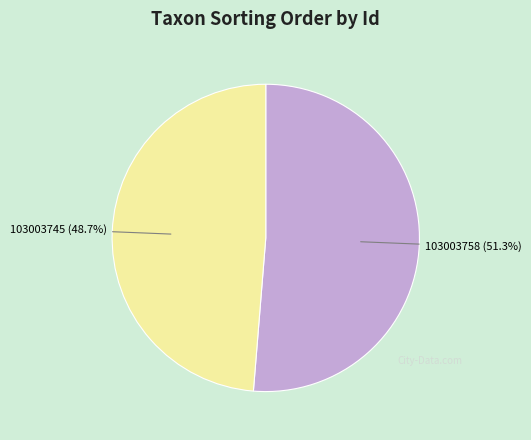

Does any single category account for the majority?

Yes